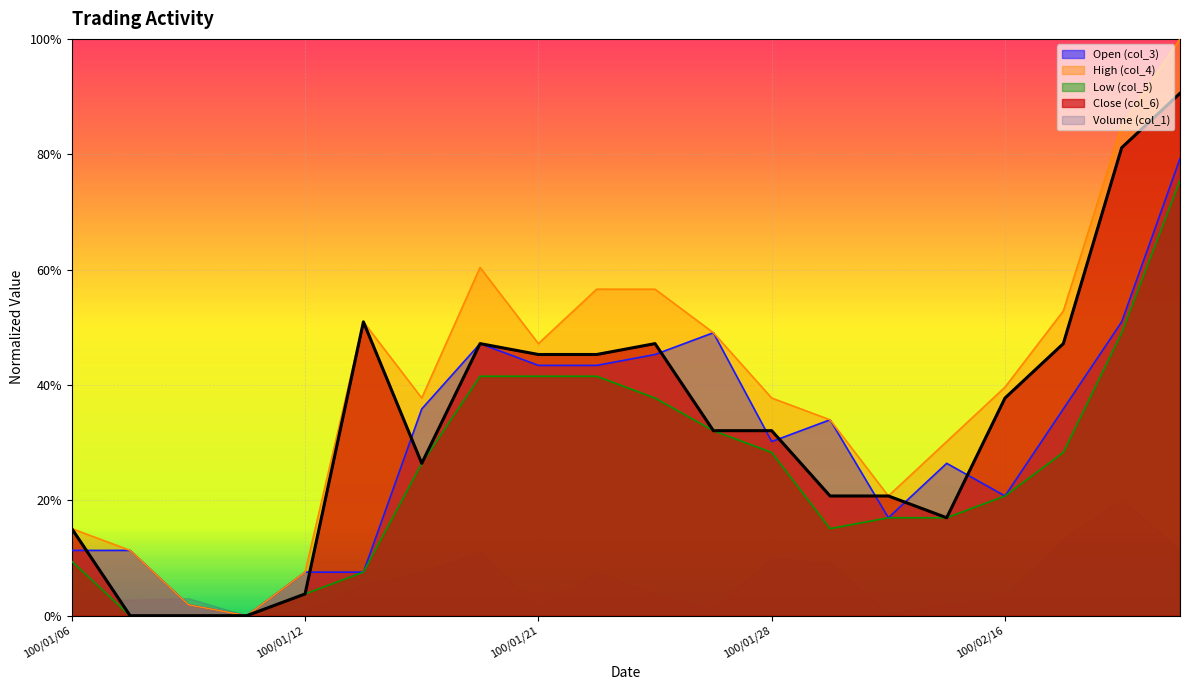

What is the value of the High (col_4) point at the 20th from the left?

1.0